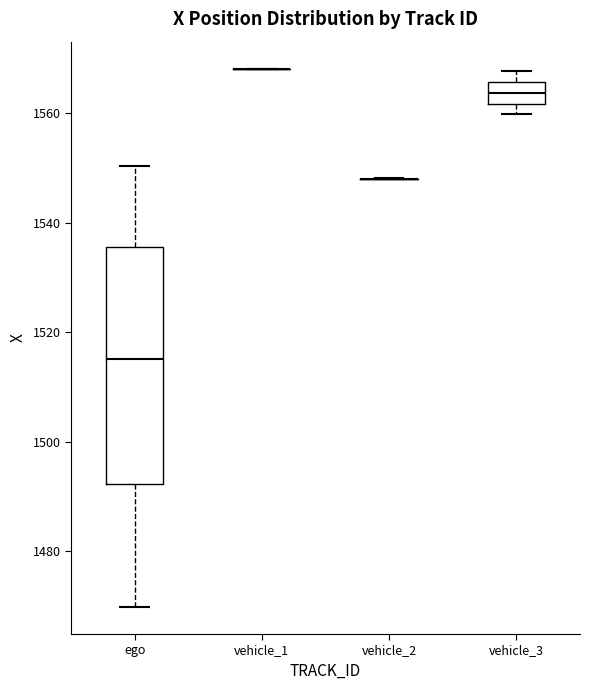

Reading left to right, read every box against the y-axis: the position of its median line, the range the box covers, and the ends of its whiskers. The values are not printed on the chart, so give them approximately, as read against the axis.

ego: median 1516, box 1492 to 1536, whiskers 1470 to 1550
vehicle_1: box collapsed to a line at 1568, whiskers 1568 to 1568
vehicle_2: box collapsed to a line at 1548, whiskers 1548 to 1548
vehicle_3: median 1564, box 1562 to 1566, whiskers 1560 to 1568